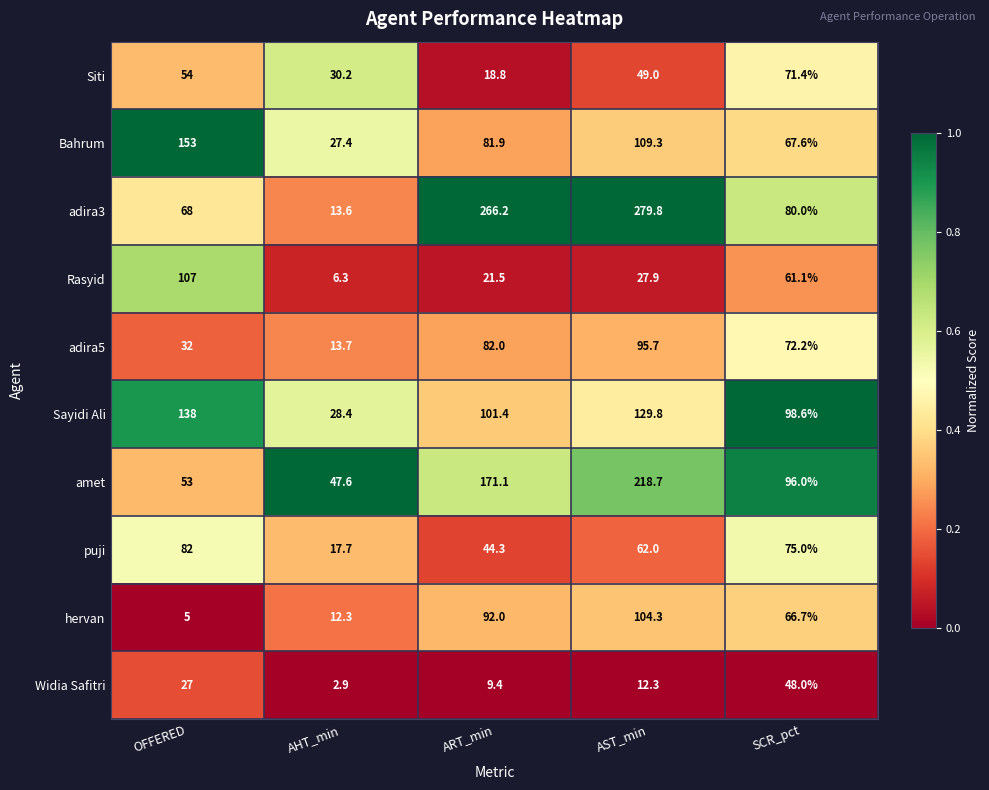

Which series has the largest range (max minus min)?

adira3